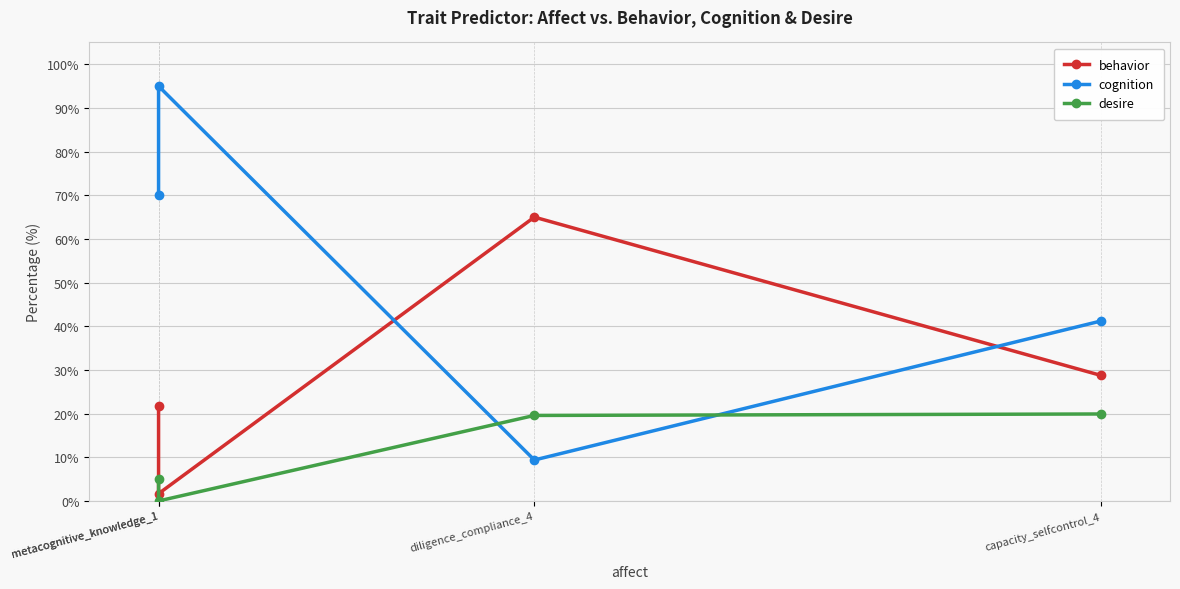

Read the desire value at capacity_selfcontrol_4.

19.9